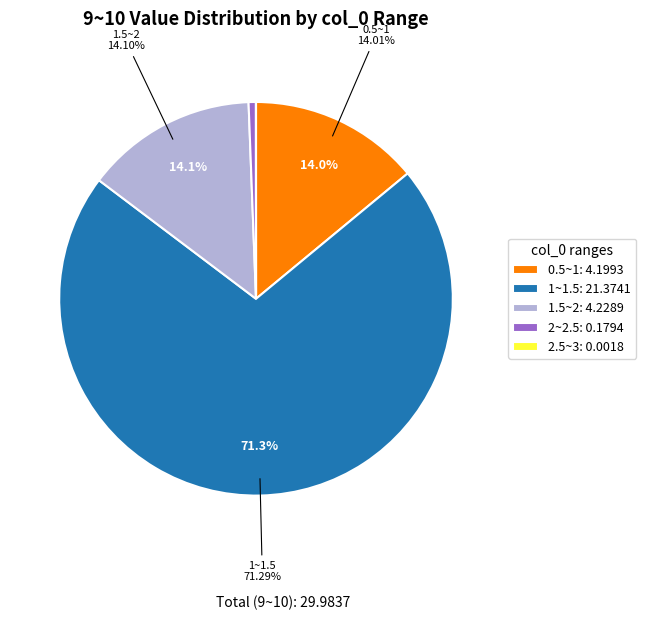

Is there any slice that represents more than half of the pie?

Yes